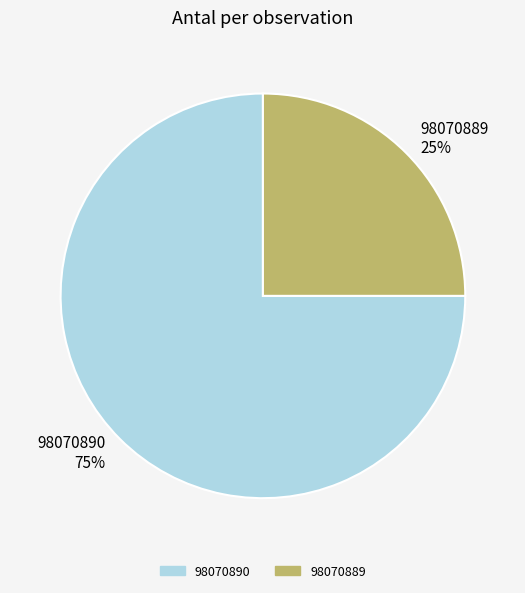

How many slices are in this pie chart?

2